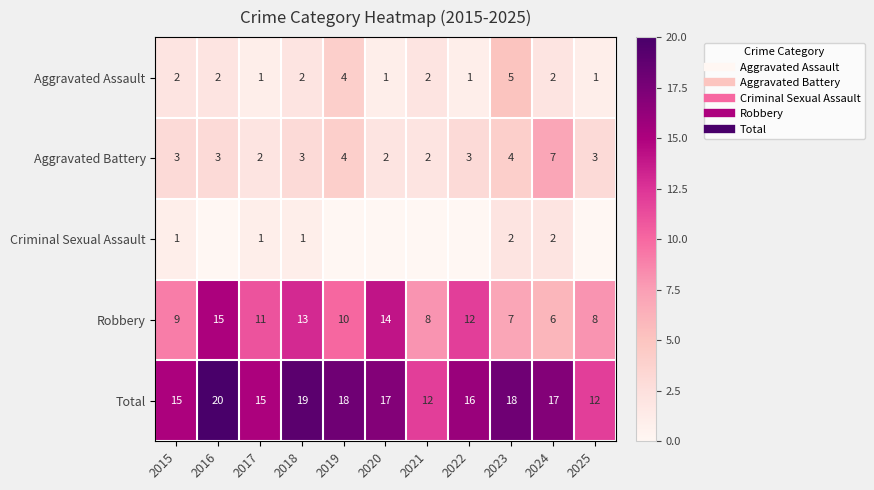

At how many categories does at least one series exceed 0?

11